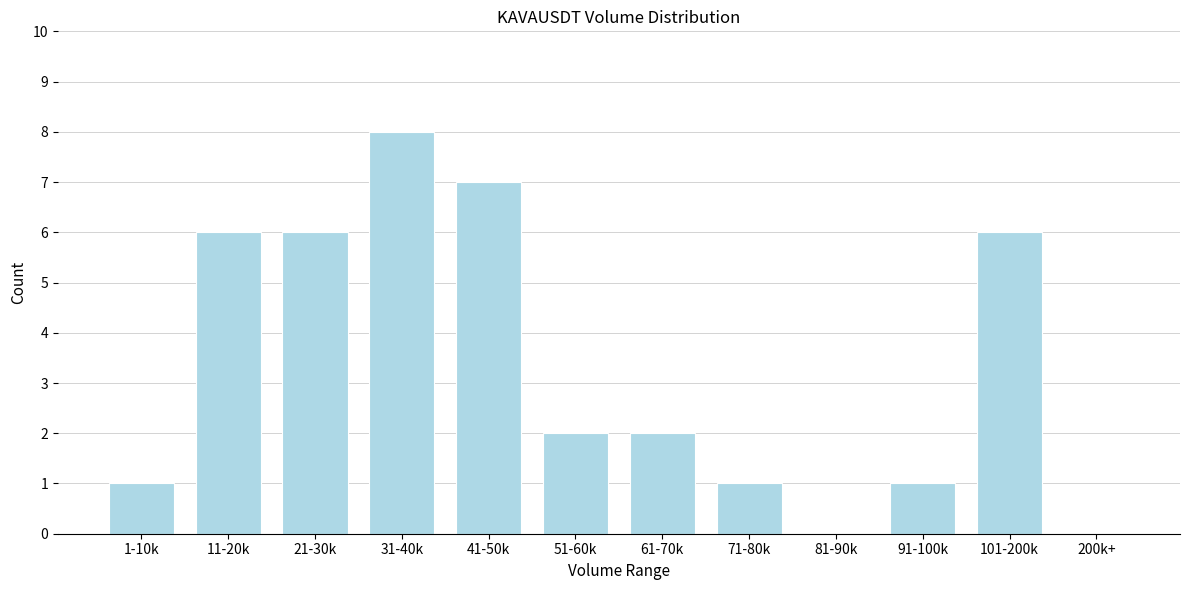

Reading left to right, transcribe all the data shown in this chart.

1-10k=1	11-20k=6	21-30k=6	31-40k=8	41-50k=7	51-60k=2	61-70k=2	71-80k=1	81-90k=0	91-100k=1	101-200k=6	200k+=0